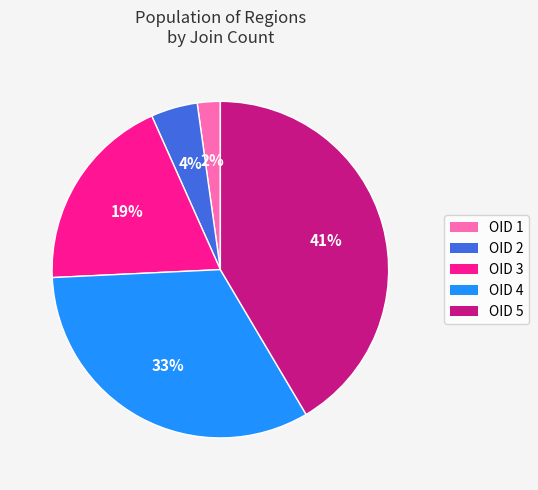

Is there any slice that represents more than half of the pie?

No